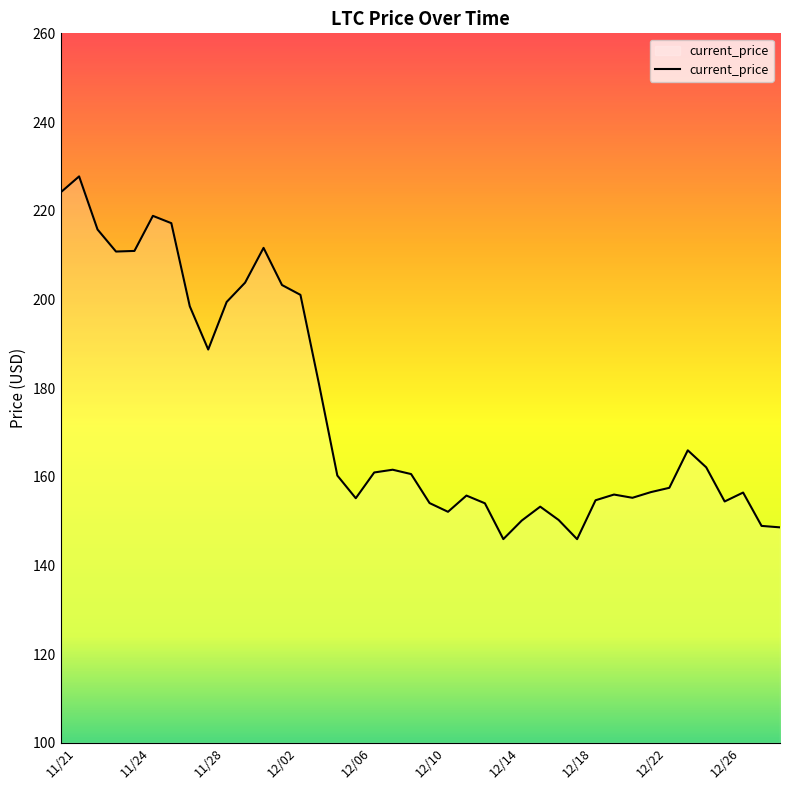

What is the minimum value shown in the chart?

145.9